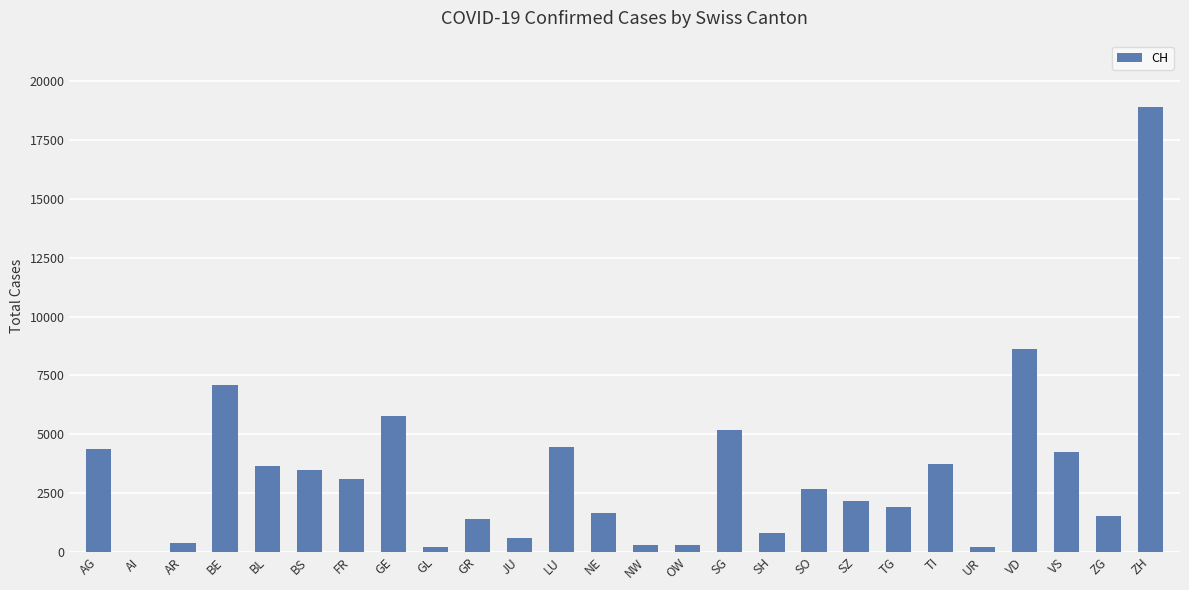

True or false: the data shows 463 at GR.

False